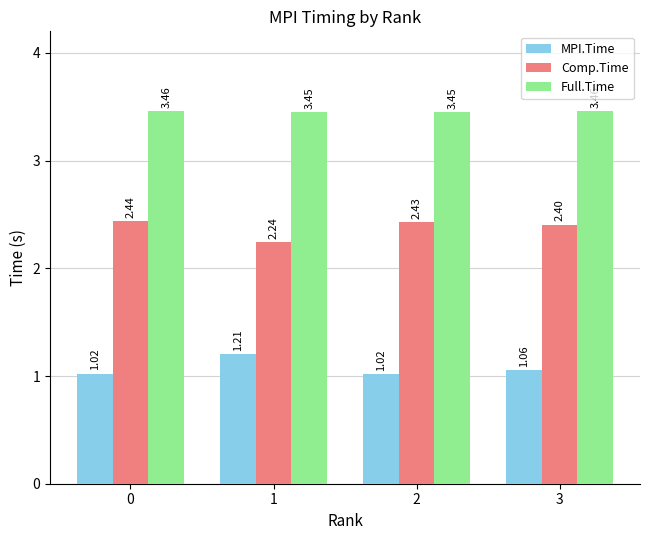

Rank the series by their average value, from lowest to highest.

MPI.Time, Comp.Time, Full.Time